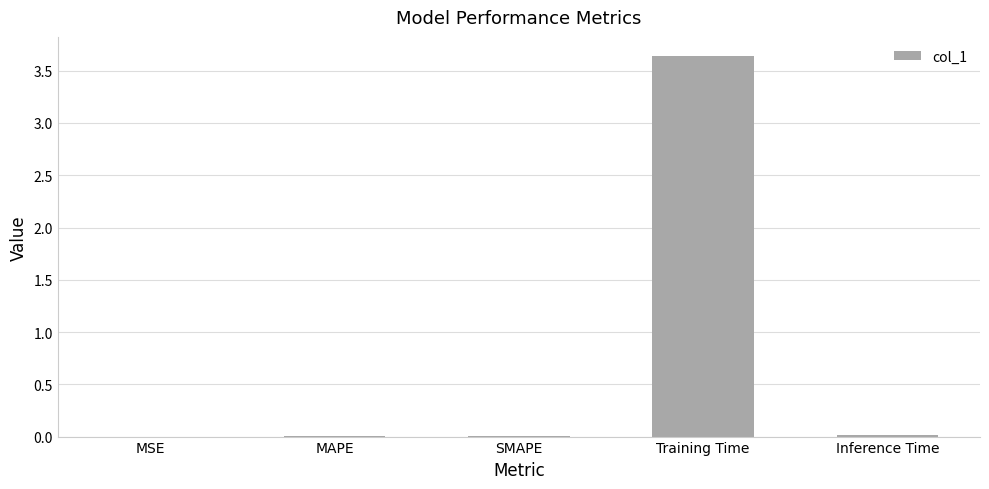

Is it true that the value at SMAPE is 0.0?

True